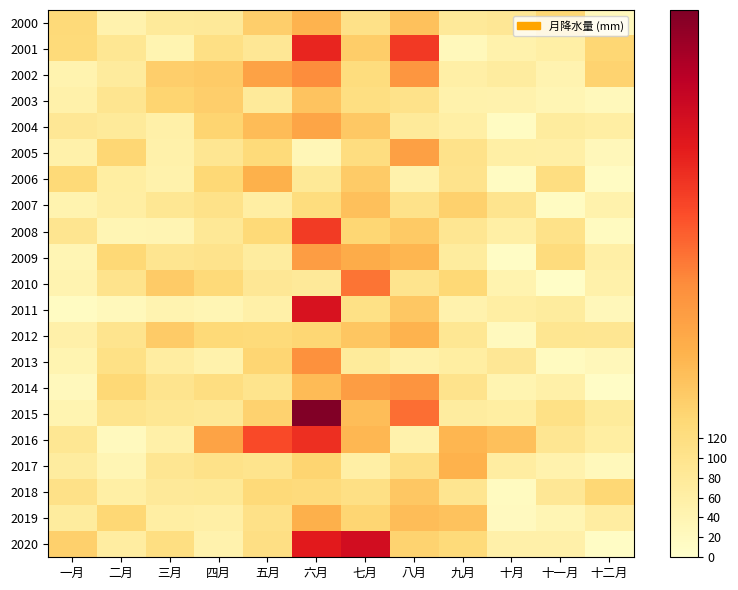

Reading right to left, transcribe all the data shown in this chart.

2000: 十二月=24.1	十一月=138.0	十月=86.8	九月=80.0	八月=179.8	七月=108.4	六月=202.3	五月=156.4	四月=79.7	三月=78.1	二月=48.1	一月=132.6
2001: 十二月=141.6	十一月=61.7	十月=49.9	九月=27.7	八月=370.3	七月=158.8	六月=397.2	五月=87.2	四月=112.7	三月=41.0	二月=88.2	一月=130.5
2002: 十二月=148.2	十一月=43.9	十月=69.9	九月=58.8	八月=257.6	七月=123.6	六月=274.4	五月=235.6	四月=163.0	三月=155.6	二月=74.7	一月=45.6
2003: 十二月=26.6	十一月=38.3	十月=48.5	九月=50.8	八月=104.7	七月=116.5	六月=174.5	五月=78.7	四月=154.8	三月=144.2	二月=96.3	一月=53.6
2004: 十二月=64.3	十一月=72.0	十月=16.1	九月=61.5	八月=77.6	七月=167.1	六月=228.2	五月=187.6	四月=146.0	三月=57.0	二月=78.3	一月=87.7
2005: 十二月=28.3	十一月=59.6	十月=61.6	九月=103.5	八月=240.3	七月=122.2	六月=32.3	五月=129.1	四月=91.6	三月=52.6	二月=139.8	一月=51.9
2006: 十二月=14.1	十一月=119.2	十月=16.9	九月=102.9	八月=49.8	七月=161.5	六月=82.5	五月=206.3	四月=136.3	三月=50.8	二月=65.5	一月=133.7
2007: 十二月=51.2	十一月=16.2	十月=97.5	九月=151.2	八月=103.6	七月=181.8	六月=124.3	五月=64.4	四月=106.9	三月=90.0	二月=64.3	一月=45.9
2008: 十二月=18.5	十一月=107.1	十月=61.7	九月=91.5	八月=163.3	七月=139.9	六月=368.8	五月=133.4	四月=85.3	三月=40.8	二月=37.8	一月=94.6
2009: 十二月=58.5	十一月=125.4	十月=11.8	九月=72.2	八月=198.7	七月=215.2	六月=243.8	五月=68.9	四月=101.1	三月=95.9	二月=136.8	一月=38.1
2010: 十二月=53.5	十一月=7.7	十月=46.8	九月=136.6	八月=98.6	七月=301.7	六月=80.7	五月=86.8	四月=131.3	三月=161.2	二月=101.7	一月=43.5
2011: 十二月=28.5	十一月=72.0	十月=64.0	九月=47.5	八月=168.1	七月=111.5	六月=433.9	五月=57.5	四月=37.6	三月=44.6	二月=26.8	一月=16.6
2012: 十二月=91.7	十一月=93.4	十月=22.0	九月=88.1	八月=202.6	七月=170.8	六月=141.8	五月=130.7	四月=135.3	三月=161.9	二月=98.8	一月=55.3
2013: 十二月=28.4	十一月=18.2	十月=87.3	九月=64.6	八月=52.4	七月=76.4	六月=267.0	五月=143.3	四月=49.8	三月=67.2	二月=110.1	一月=42.0
2014: 十二月=9.5	十一月=56.2	十月=42.1	九月=101.6	八月=261.3	七月=244.7	六月=190.8	五月=100.9	四月=118.9	三月=97.1	二月=136.6	一月=25.3
2015: 十二月=75.7	十一月=110.7	十月=66.3	九月=69.9	八月=308.0	七月=186.6	六月=546.6	五月=149.9	四月=85.4	三月=88.7	二月=100.5	一月=41.1
2016: 十二月=66.3	十一月=91.7	十月=182.2	九月=198.8	八月=49.4	七月=197.6	六月=383.9	五月=348.3	四月=233.1	三月=56.1	二月=22.4	一月=89.5
2017: 十二月=25.9	十一月=48.9	十月=67.3	九月=205.9	八月=115.6	七月=61.2	六月=144.3	五月=100.1	四月=106.2	三月=90.8	二月=37.5	一月=68.9
2018: 十二月=137.6	十一月=87.3	十月=17.7	九月=94.7	八月=168.5	七月=112.5	六月=128.2	五月=133.2	四月=83.0	三月=80.8	二月=62.0	一月=109.4
2019: 十二月=67.3	十一月=38.2	十月=19.6	九月=177.9	八月=186.9	七月=143.0	六月=210.1	五月=107.9	四月=59.4	三月=63.0	二月=138.2	一月=73.0
2020: 十二月=12.9	十一月=55.4	十月=55.8	九月=130.9	八月=147.9	七月=444.4	六月=413.7	五月=115.0	四月=47.4	三月=116.9	二月=68.3	一月=153.1